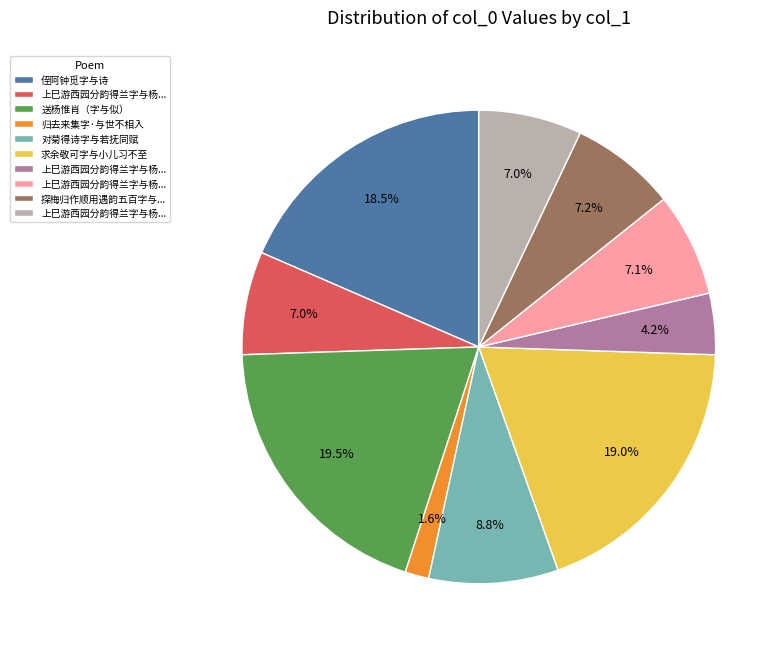

Is there any slice that represents more than half of the pie?

No